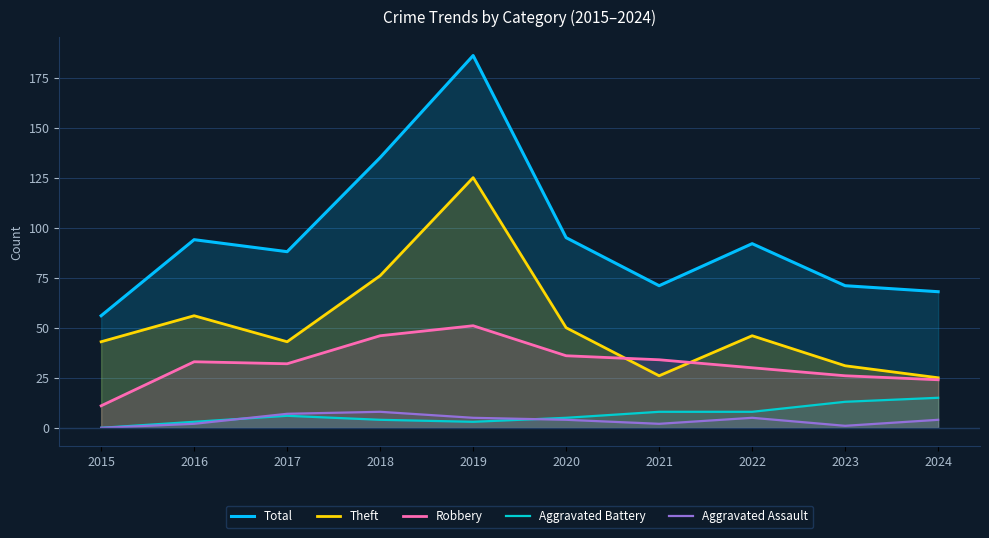

Reading right to left, what are all the values shown in this chart?

Total: 2024=68	2023=71	2022=92	2021=71	2020=95	2019=186	2018=135	2017=88	2016=94	2015=56
Theft: 2024=25	2023=31	2022=46	2021=26	2020=50	2019=125	2018=76	2017=43	2016=56	2015=43
Robbery: 2024=24	2023=26	2022=30	2021=34	2020=36	2019=51	2018=46	2017=32	2016=33	2015=11
Aggravated Battery: 2024=15	2023=13	2022=8	2021=8	2020=5	2019=3	2018=4	2017=6	2016=3	2015=0
Aggravated Assault: 2024=4	2023=1	2022=5	2021=2	2020=4	2019=5	2018=8	2017=7	2016=2	2015=0